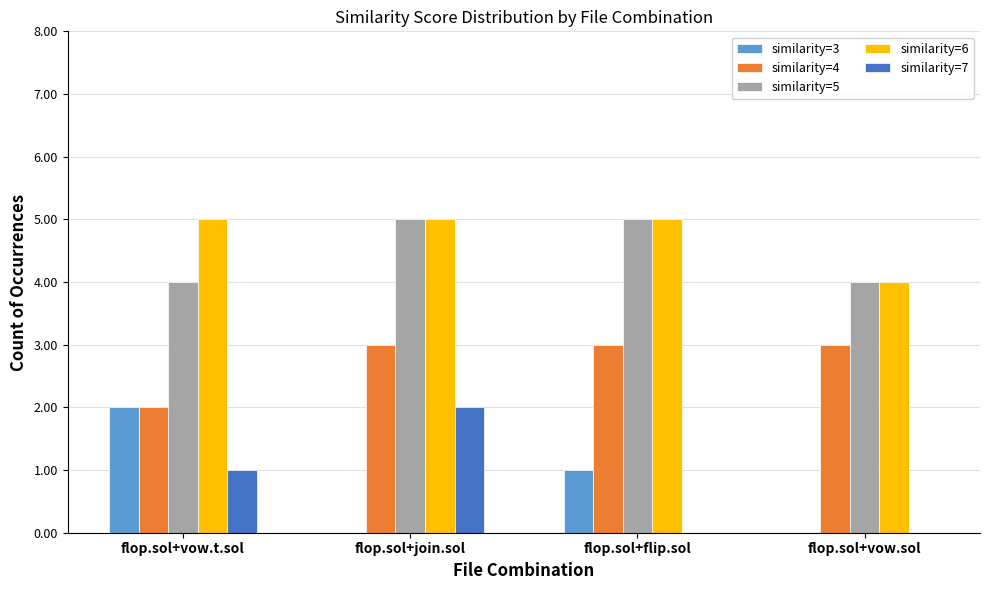

What is the greatest value displayed?

5